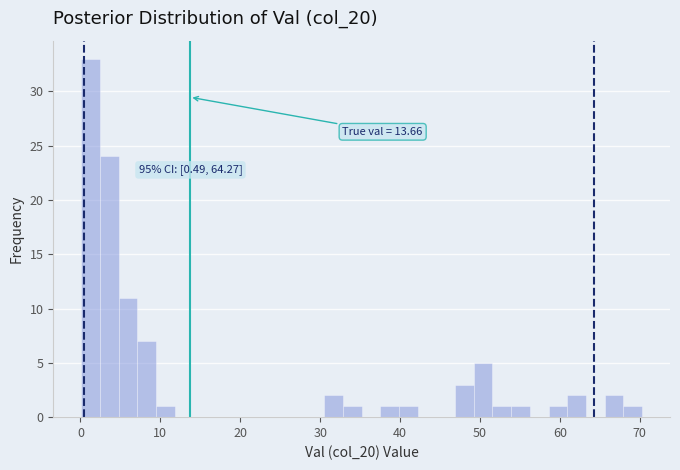

Around what value on the x-axis is the tallest bar? Give the approximate position of its centre, as read against the axis.

1